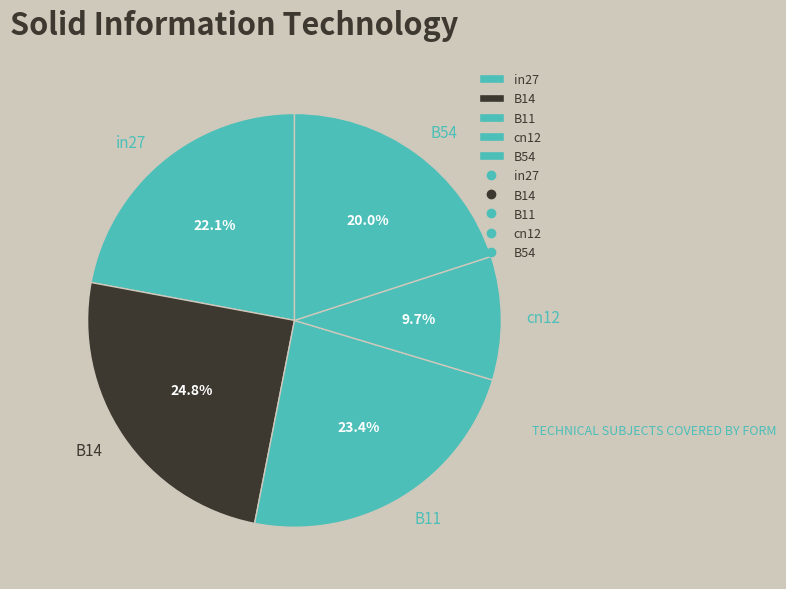

What is the largest slice in the pie chart?

B14